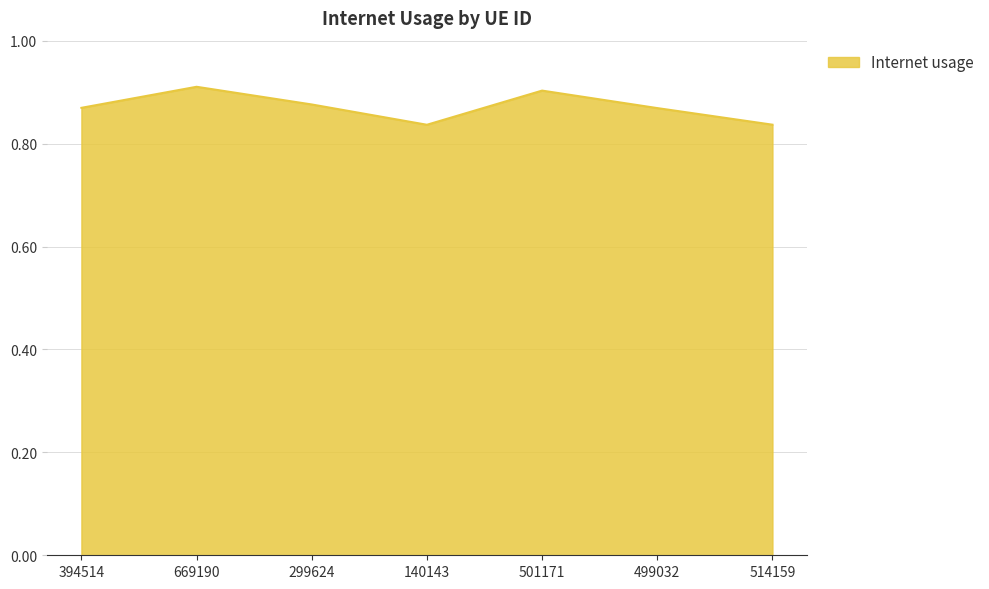

Is it true that the value at 499032 is 0.9?

True